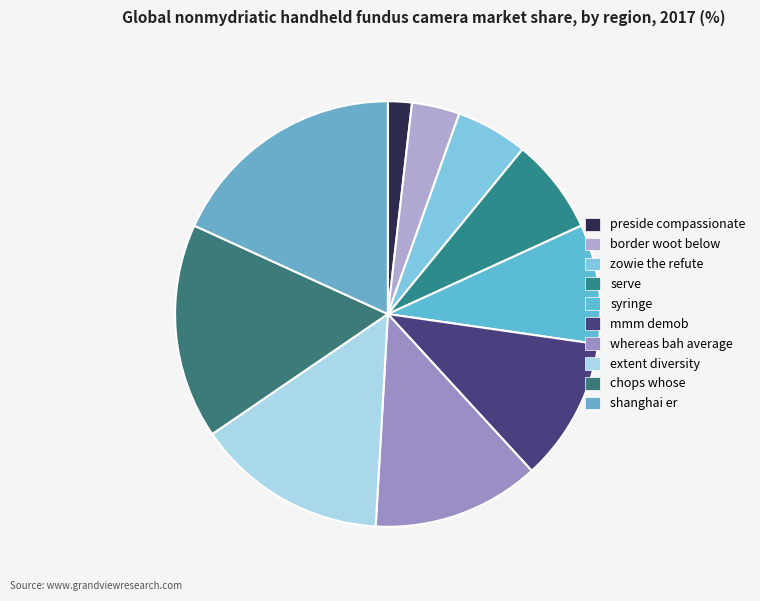

What is the smallest slice in the pie chart?

preside compassionate